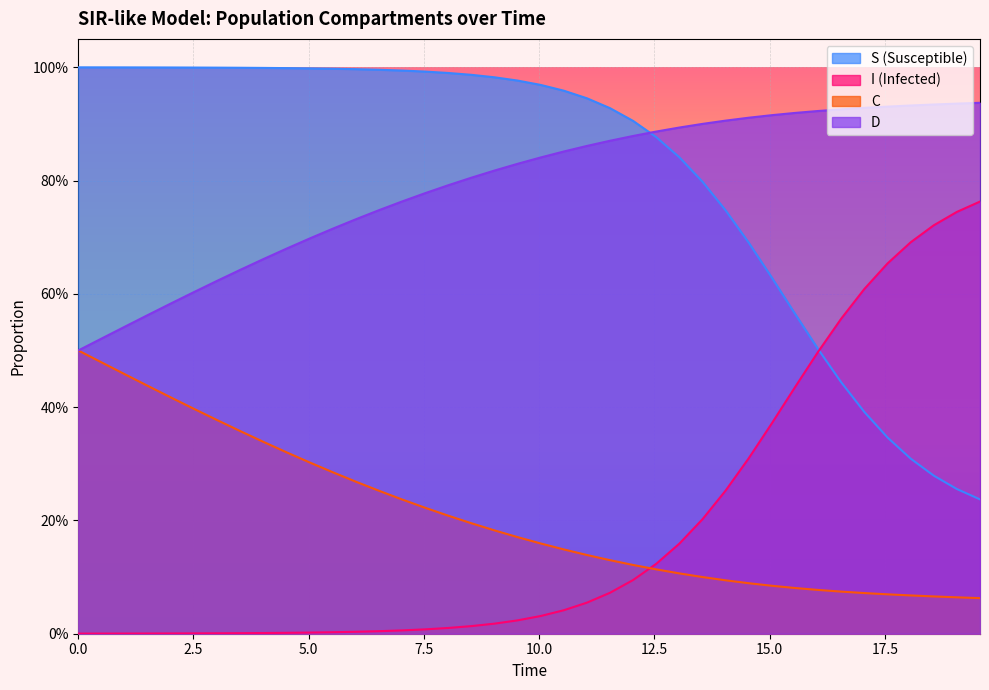

Which series has the largest total across all categories?

S (Susceptible)